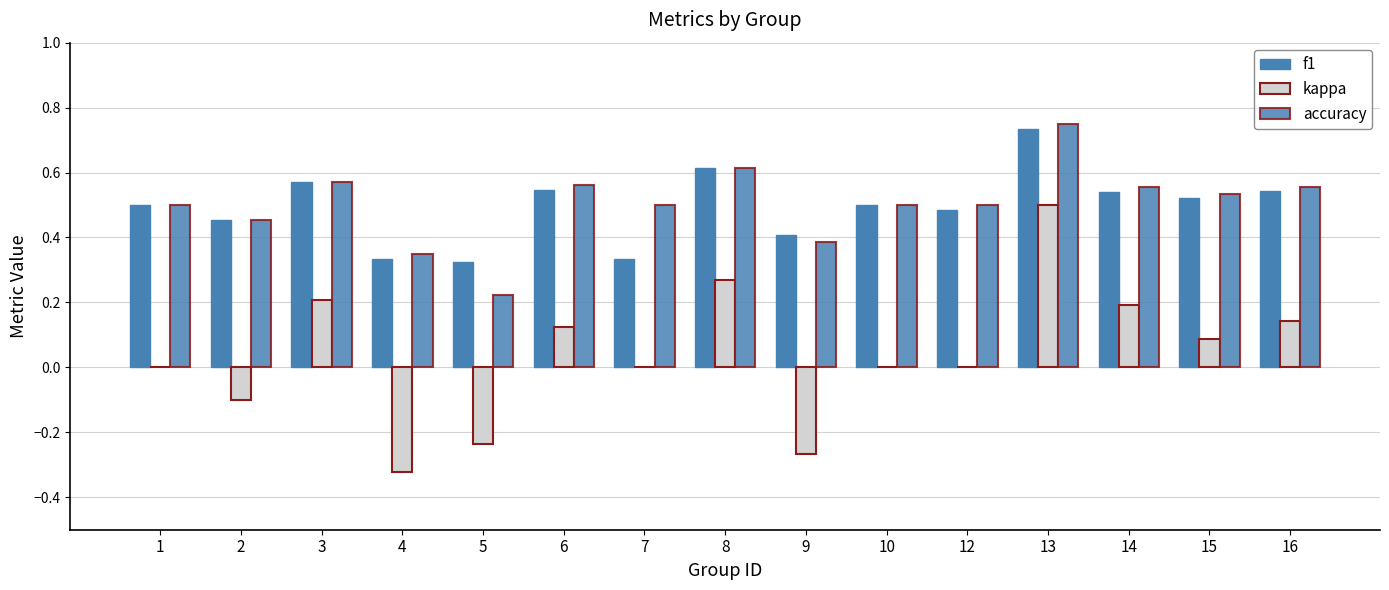

What is the difference between the second highest and minimum values in the f1 series?

0.3